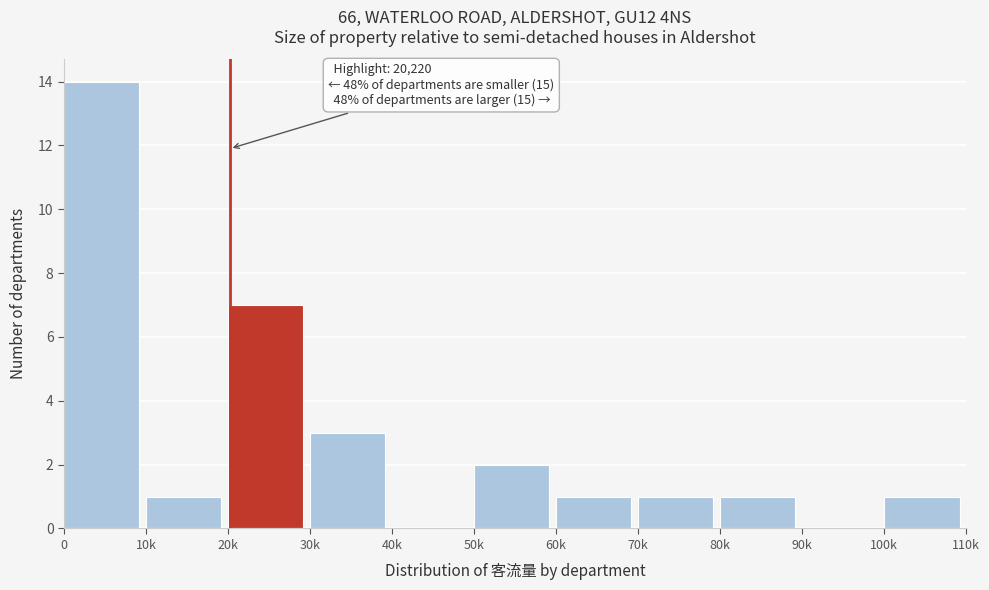

Reading left to right, extract all data points from this chart.

0=14	10k=1	20k=7	30k=3	40k=0	50k=2	60k=1	70k=1	80k=1	90k=0	100k=1